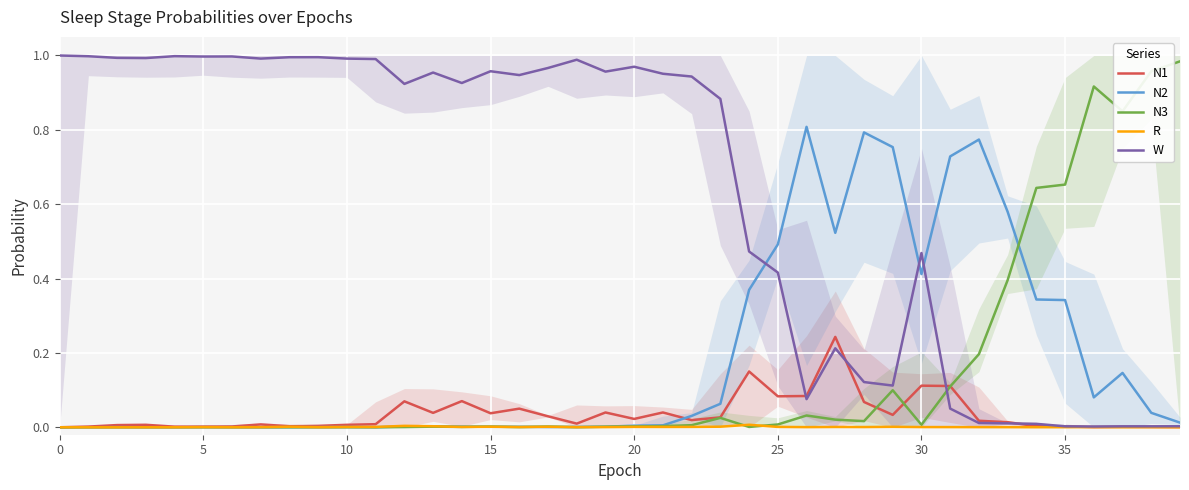

At how many categories does at least one series exceed 0?

40